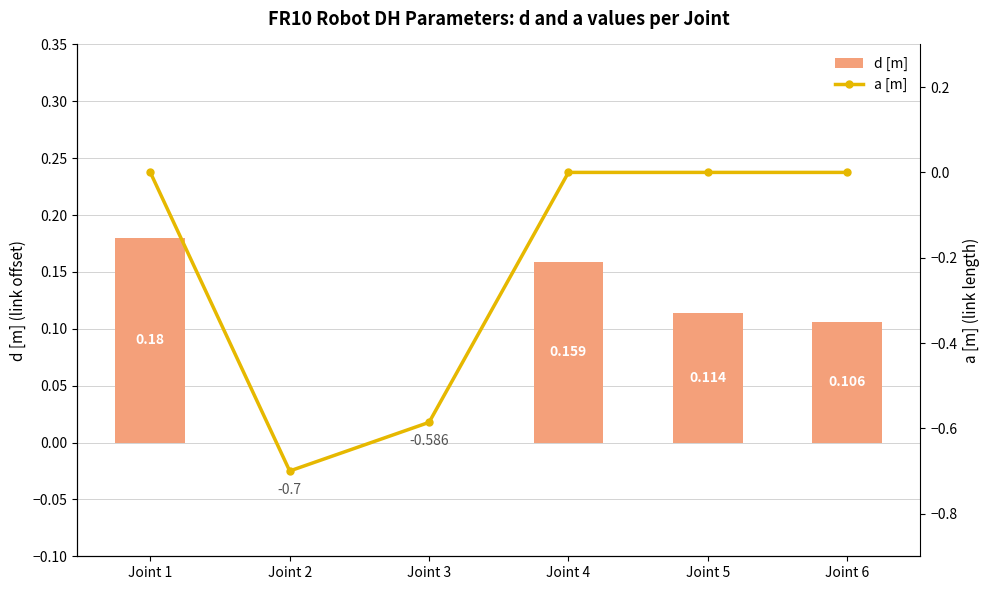

What is the spread (max minus min) of values at Joint 5?

0.1